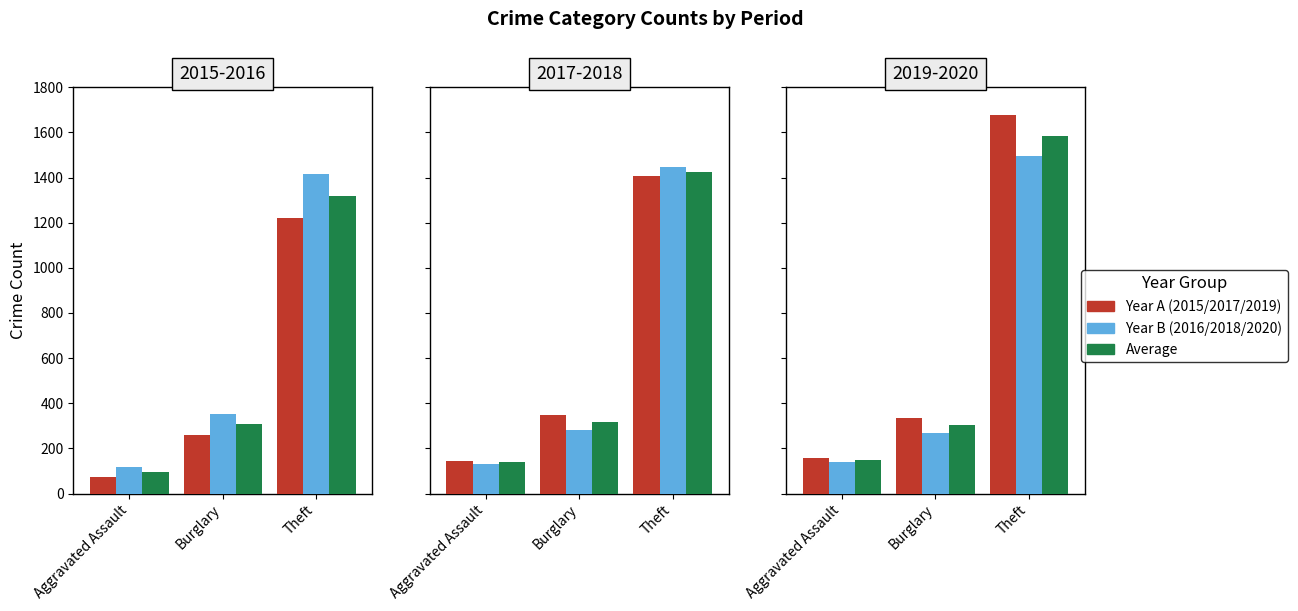

Where does the Avg 201-202 series first go above 302?

Burglary